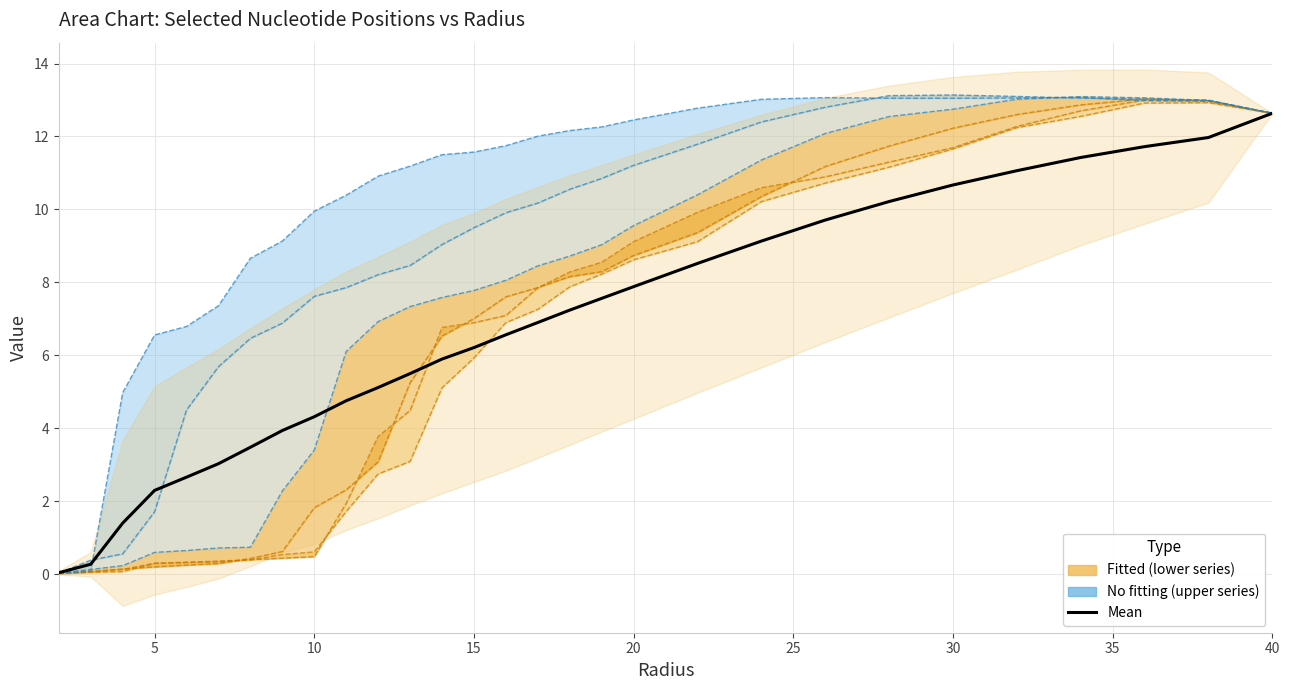

True or false: A4 and A7 cross at least once.

False